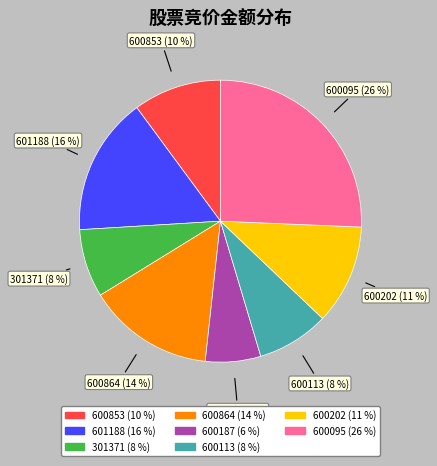

What is the ratio of the value at 600187 to the value at 600095?

0.2